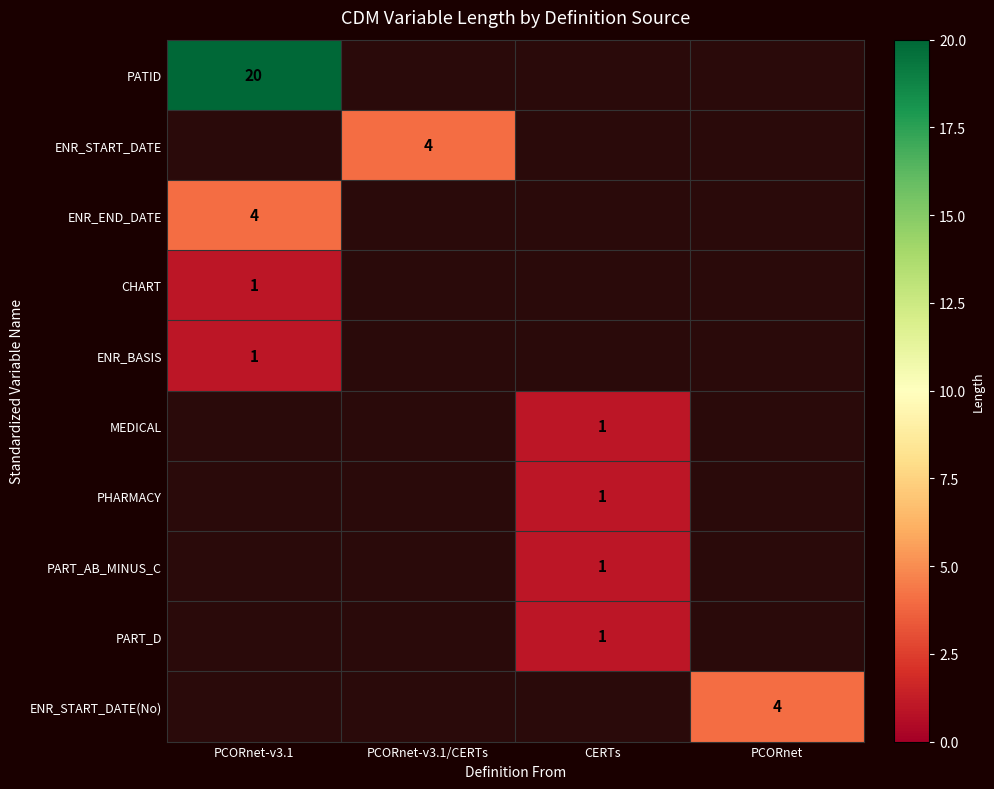

True or false: ENR_BASIS has a value of 1.7 at PCORnet-v3.1.

False